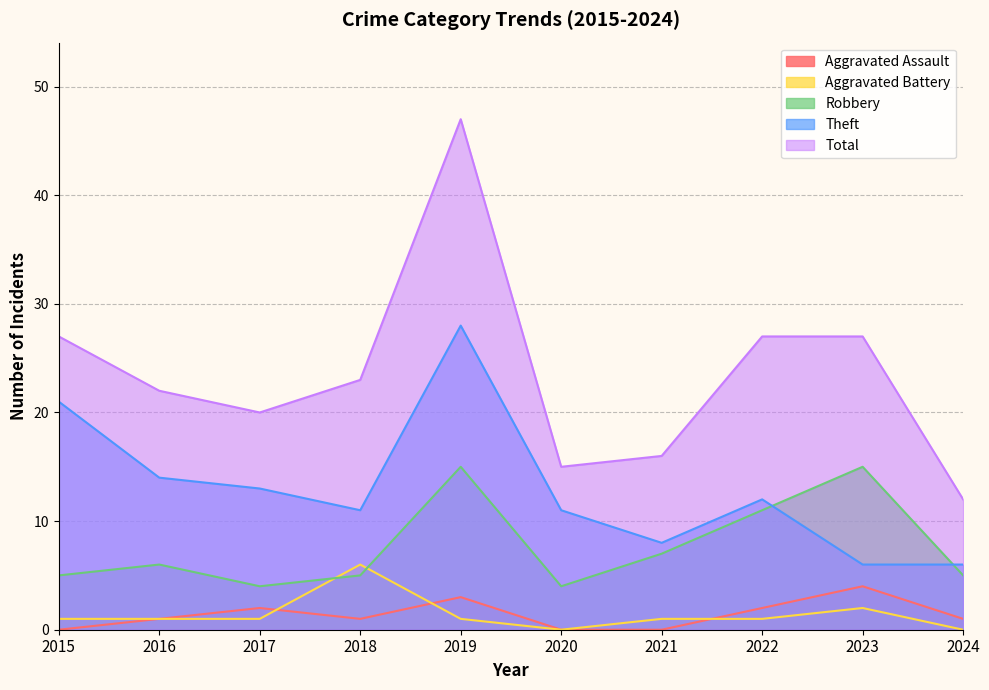

How many lines are shown in the chart?

5